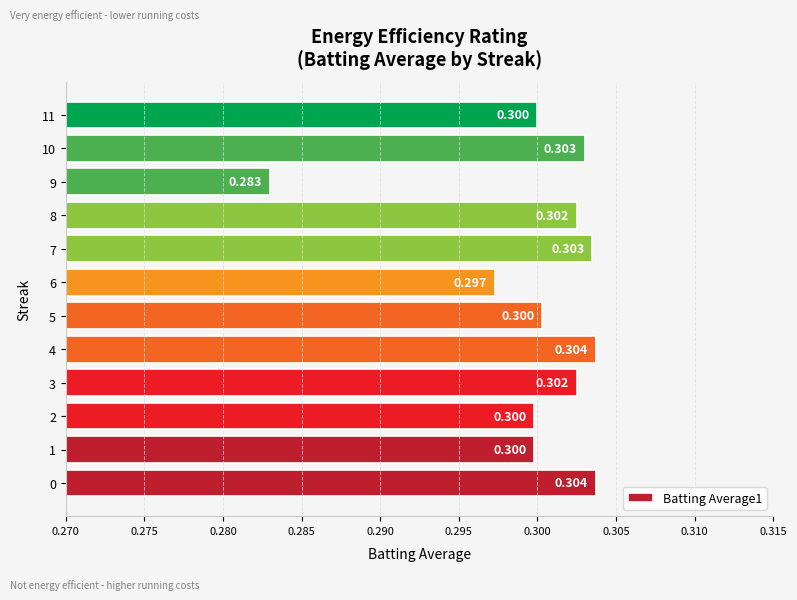

What is the smallest value displayed?

0.3